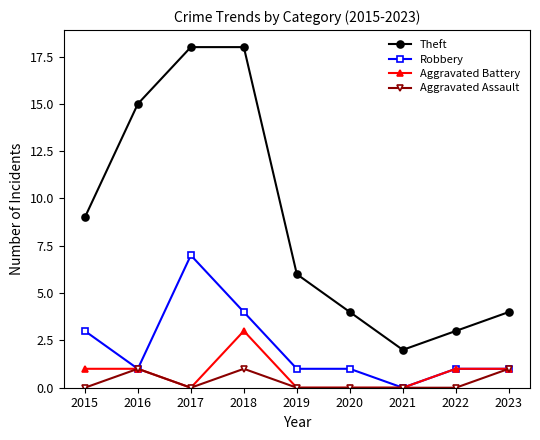

What is the average value of the Robbery series?

2